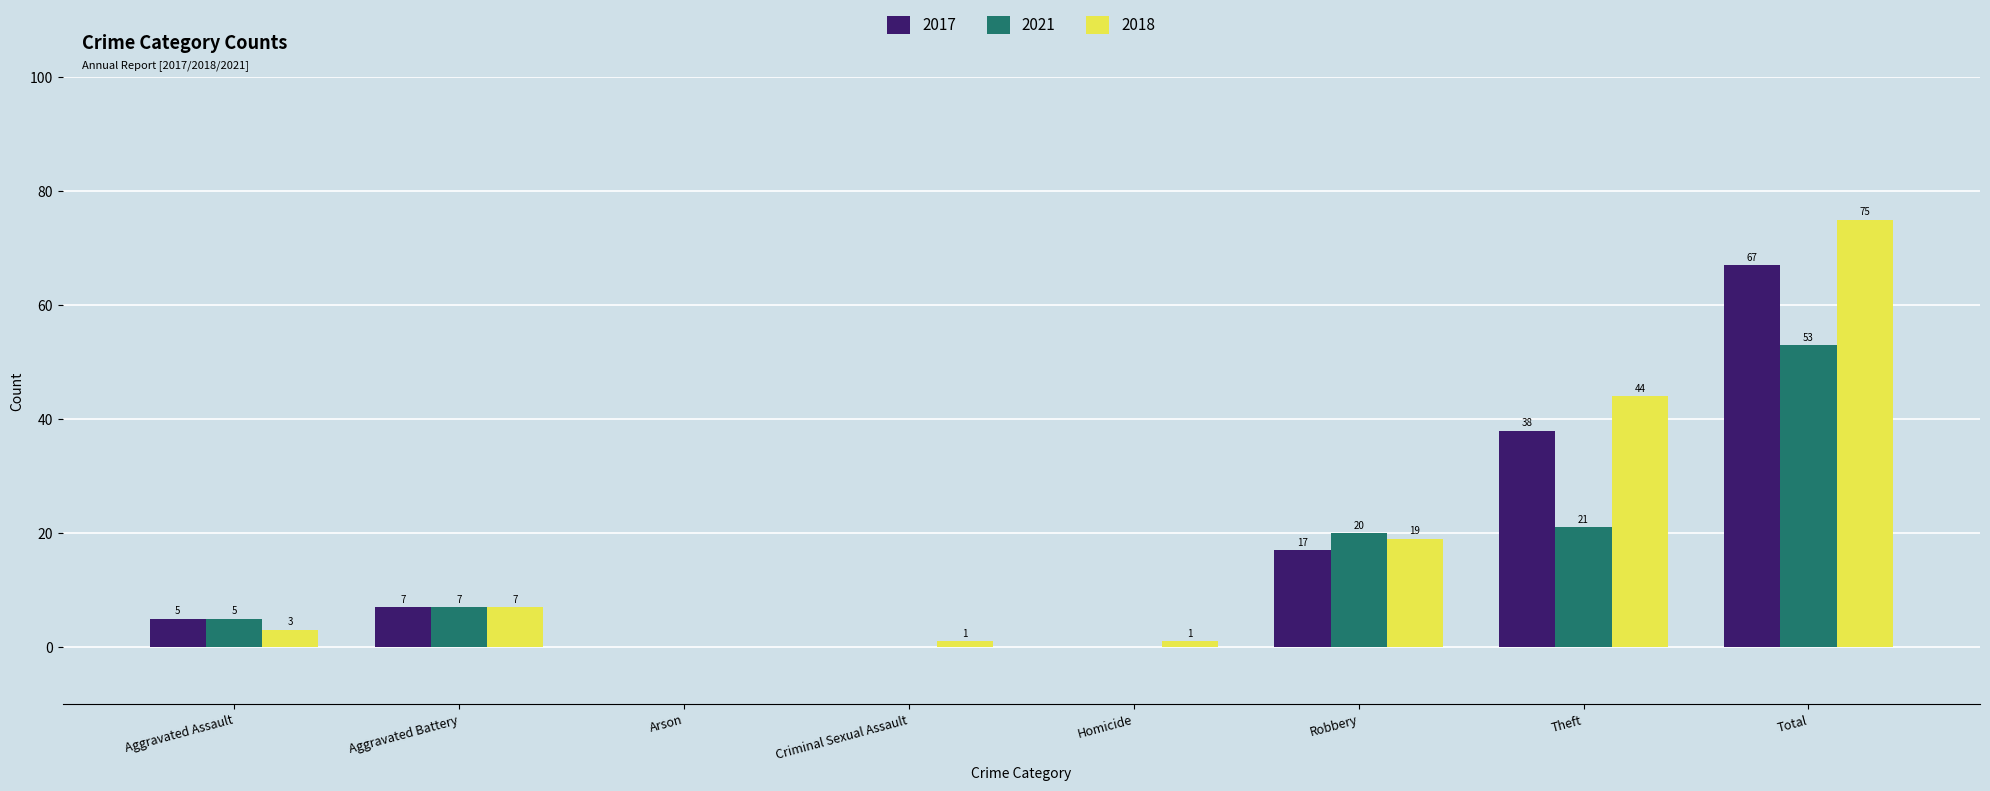

What are all the series names shown in the legend?

2017, 2021, 2018